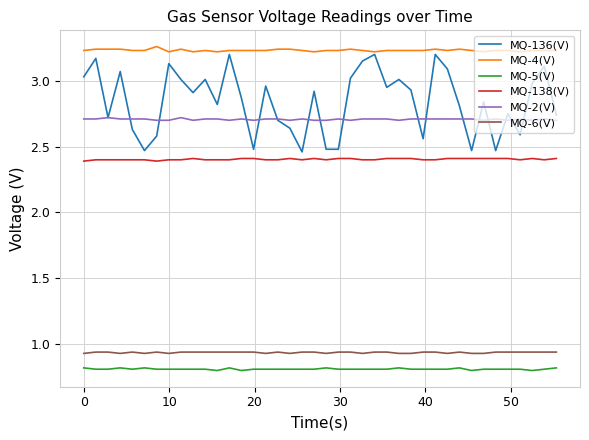

Which series has the widest spread of values?

MQ-136(V)